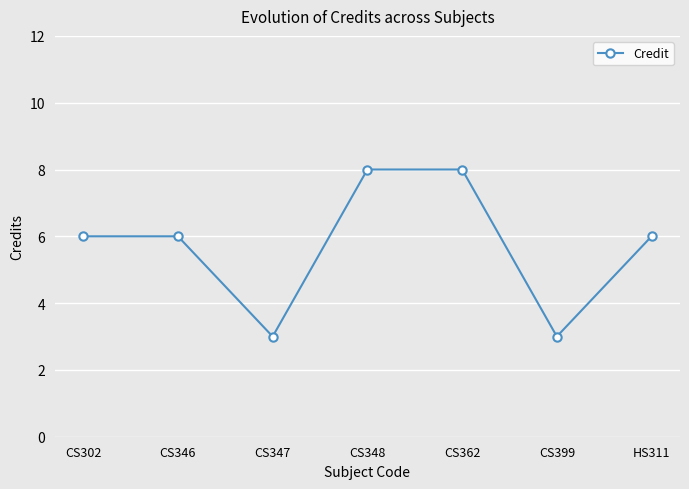

What is the difference between the second highest and minimum values?

5